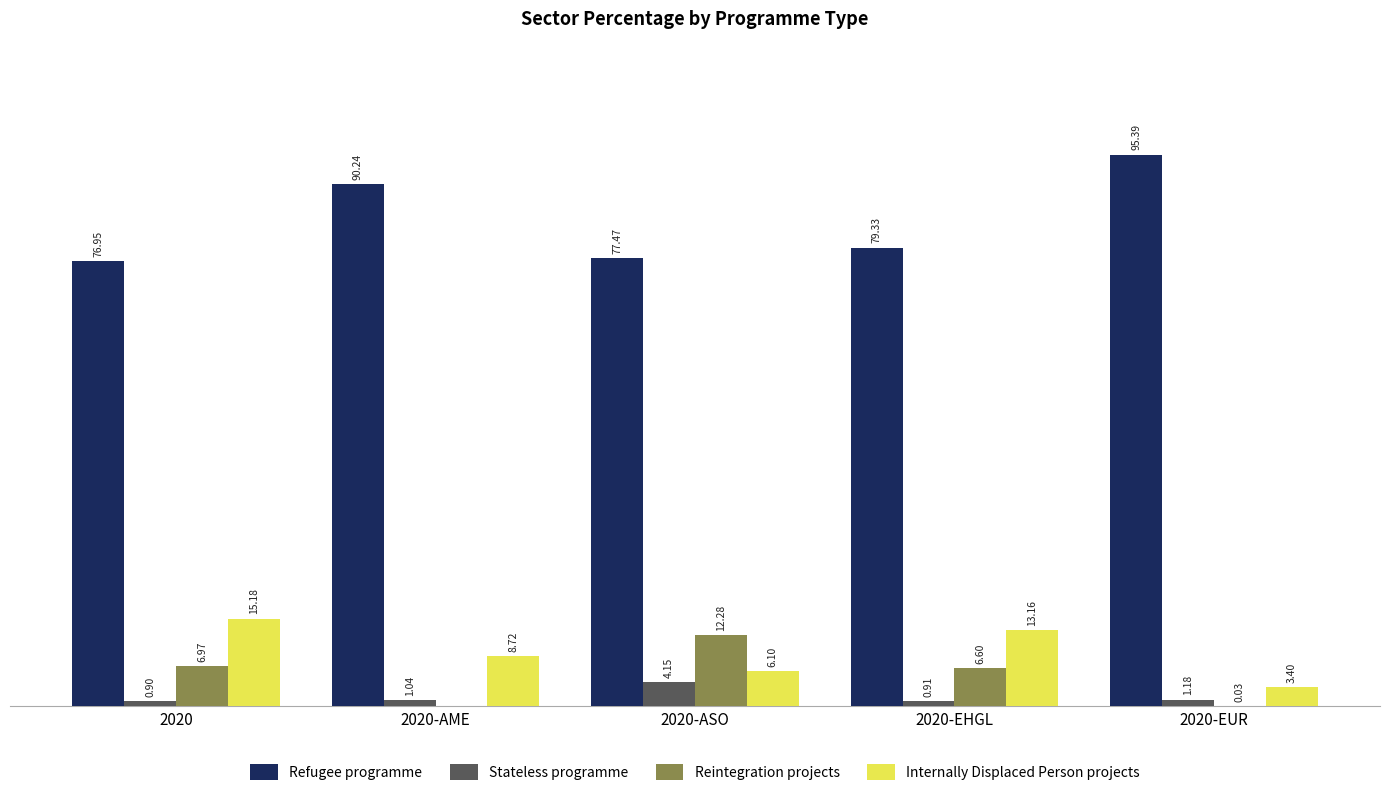

At which label does Stateless programme first exceed 1?

2020-AME